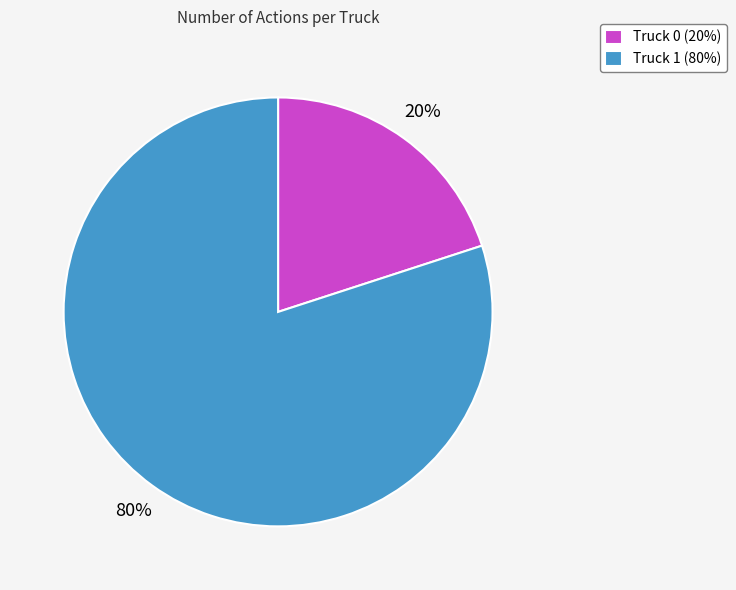

Between Truck 0 (20%) and Truck 1 (80%), which is larger?

Truck 1 (80%)